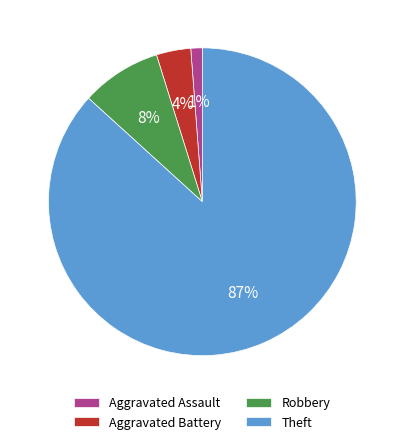

The Robbery slice represents 8% of the pie. True or false?

True